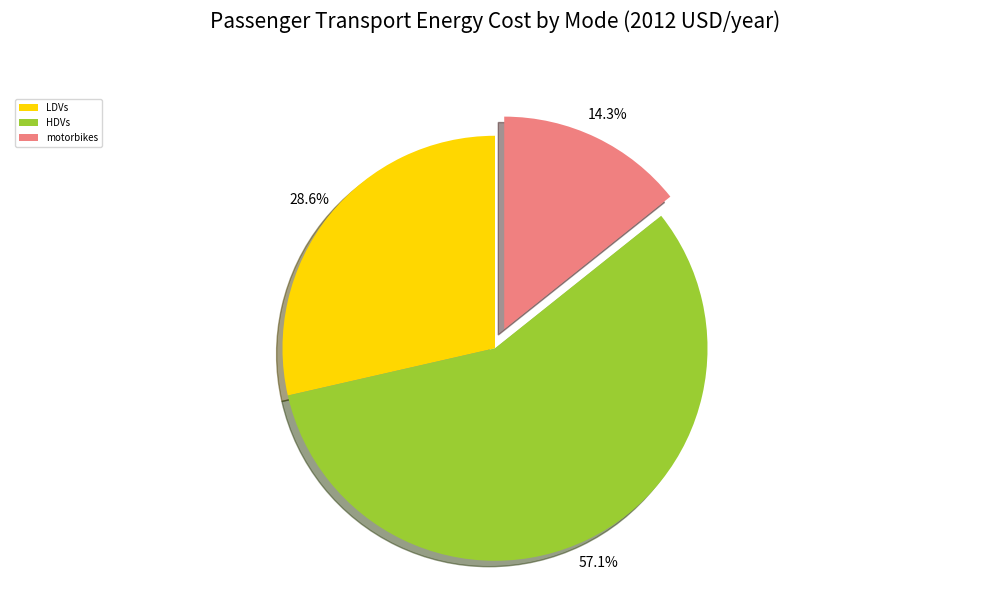

To the nearest percent, what is the average slice percentage?

33%